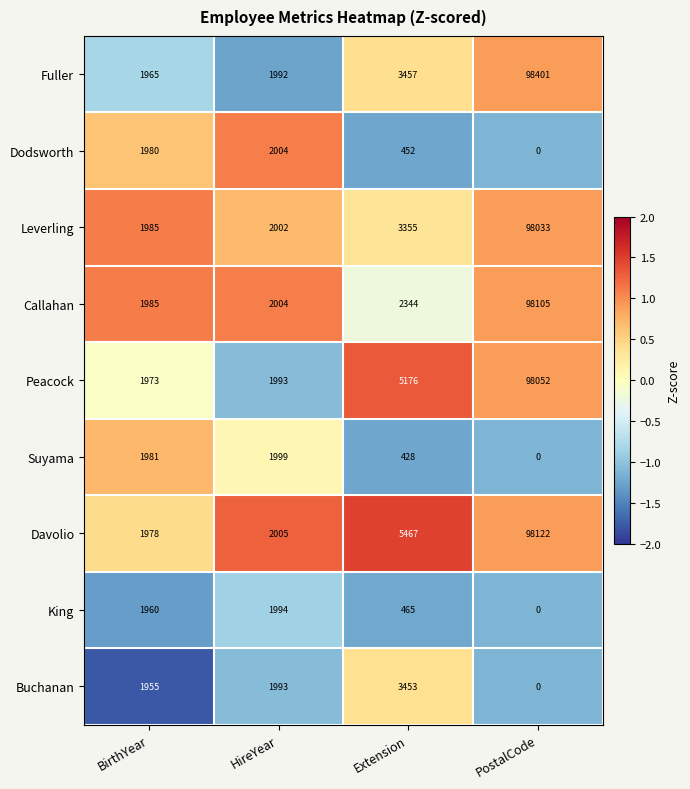

What is the difference between the maximum and minimum values in the Buchanan series?

3453